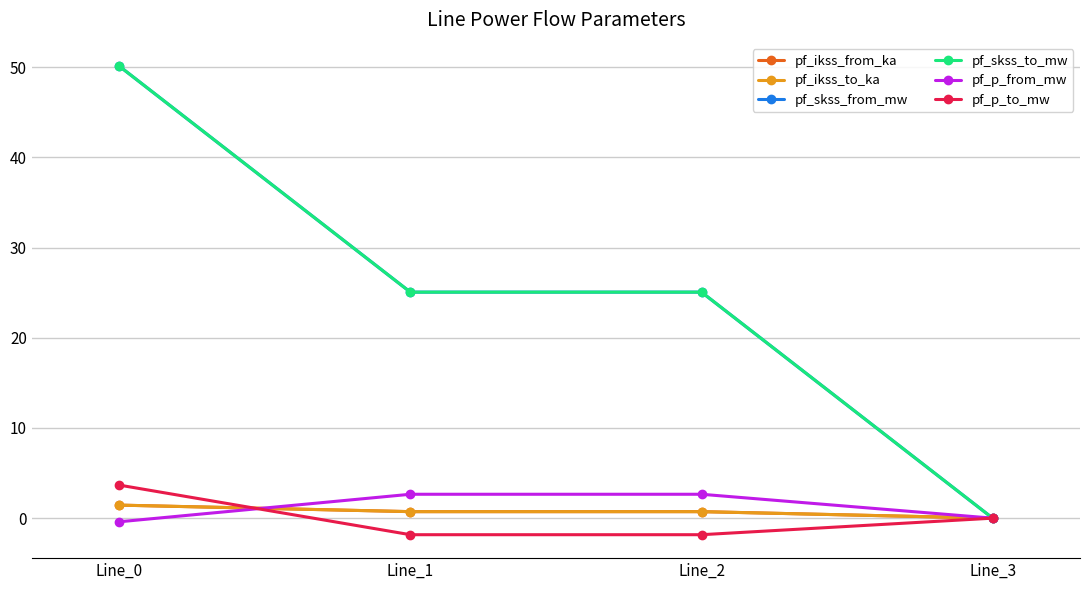

Which series has the largest total across all categories?

pf_skss_from_mw